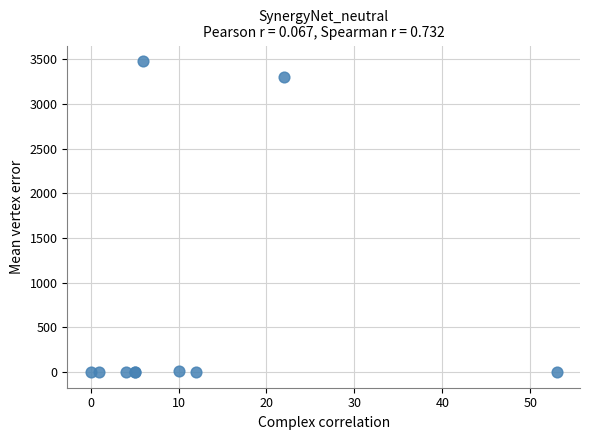

What Y value in the scatter plot is closest to 1740?

3304